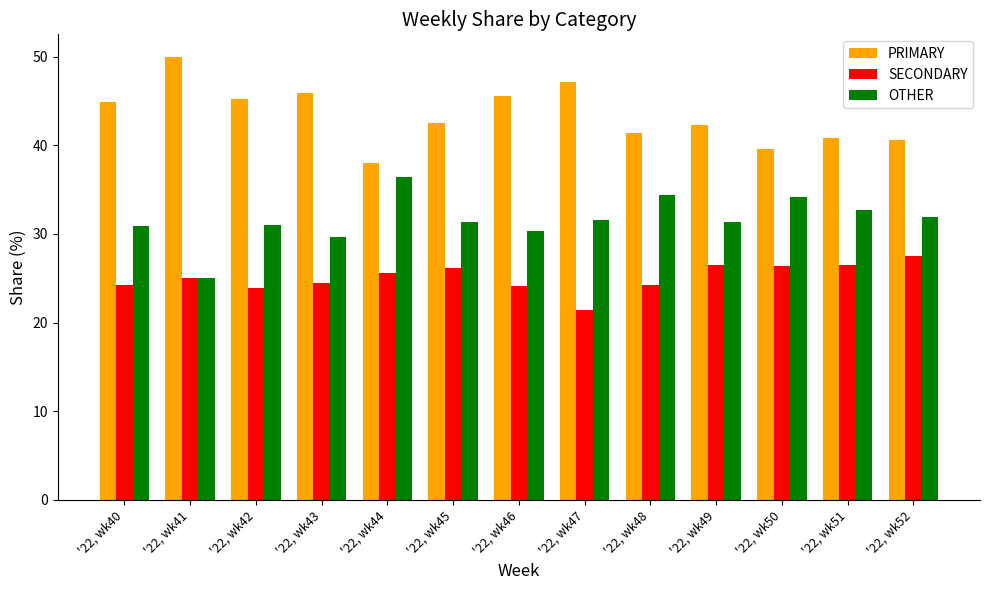

What is the value of the SECONDARY bar at the 9th from the left?

24.2